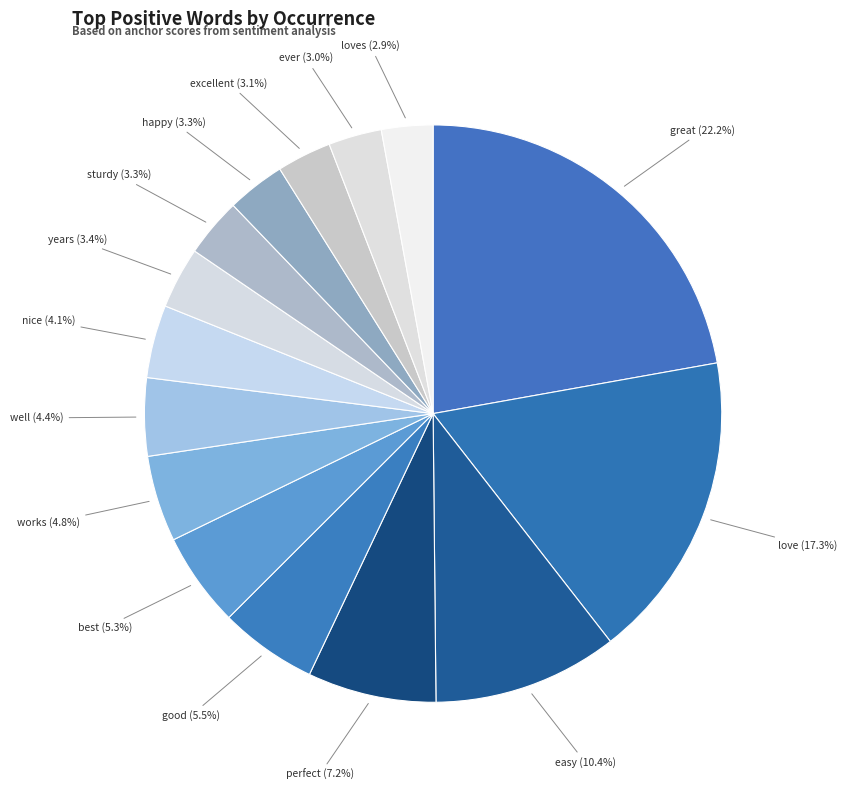

Does easy represent more than half of the total?

No